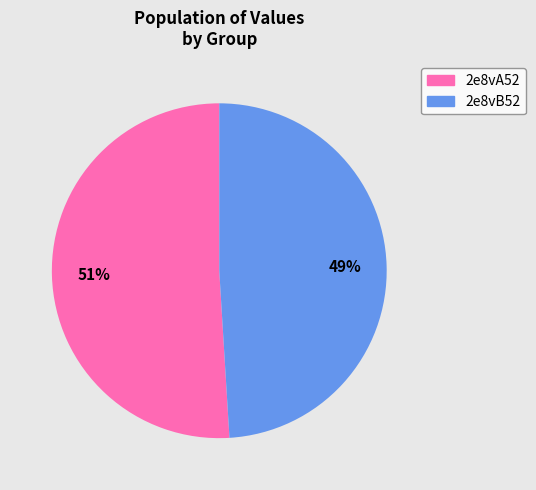

True or false: 2e8vA52 accounts for 58% of the total.

False